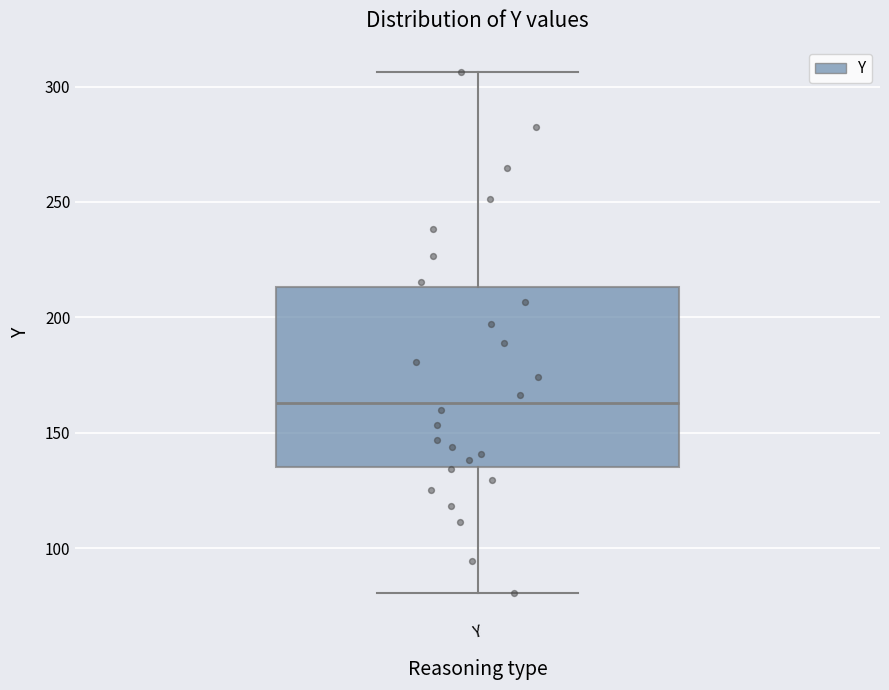

Where does the upper whisker of the box for Y end on the y-axis? The values are not printed on the chart, so give them approximately, as read against the axis.

305